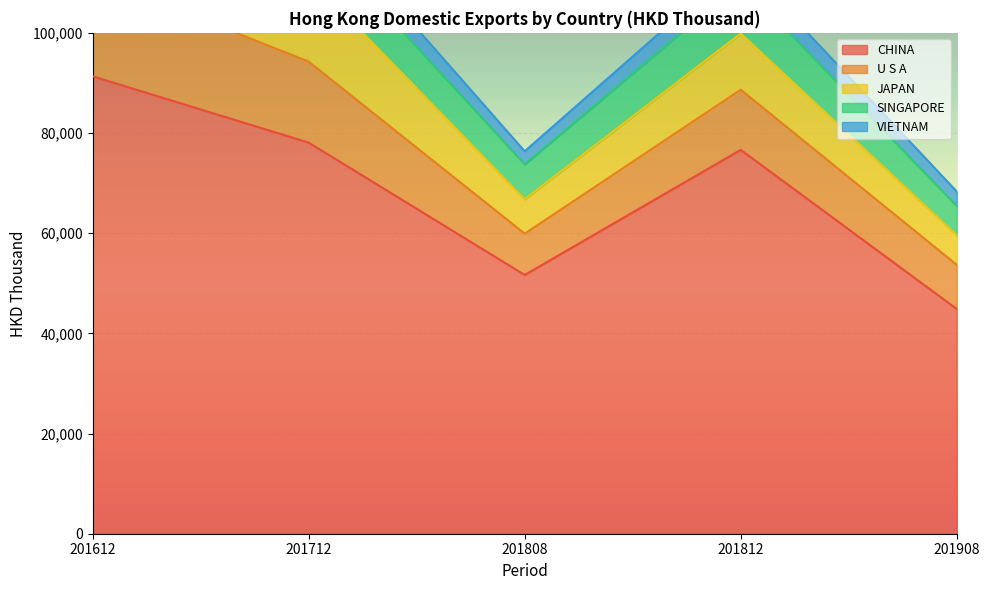

What is the difference between the second highest and second lowest values in the VIETNAM series?

1949.3